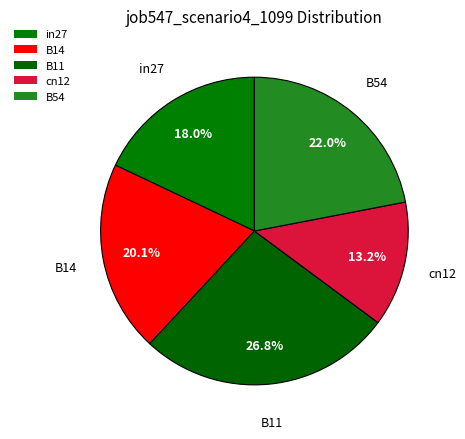

How many segments does this pie chart have?

5